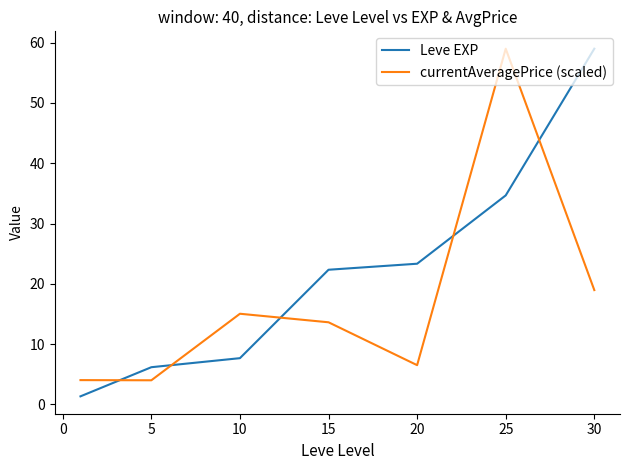

What is the difference between the maximum and minimum values in the Leve EXP series?

57.7